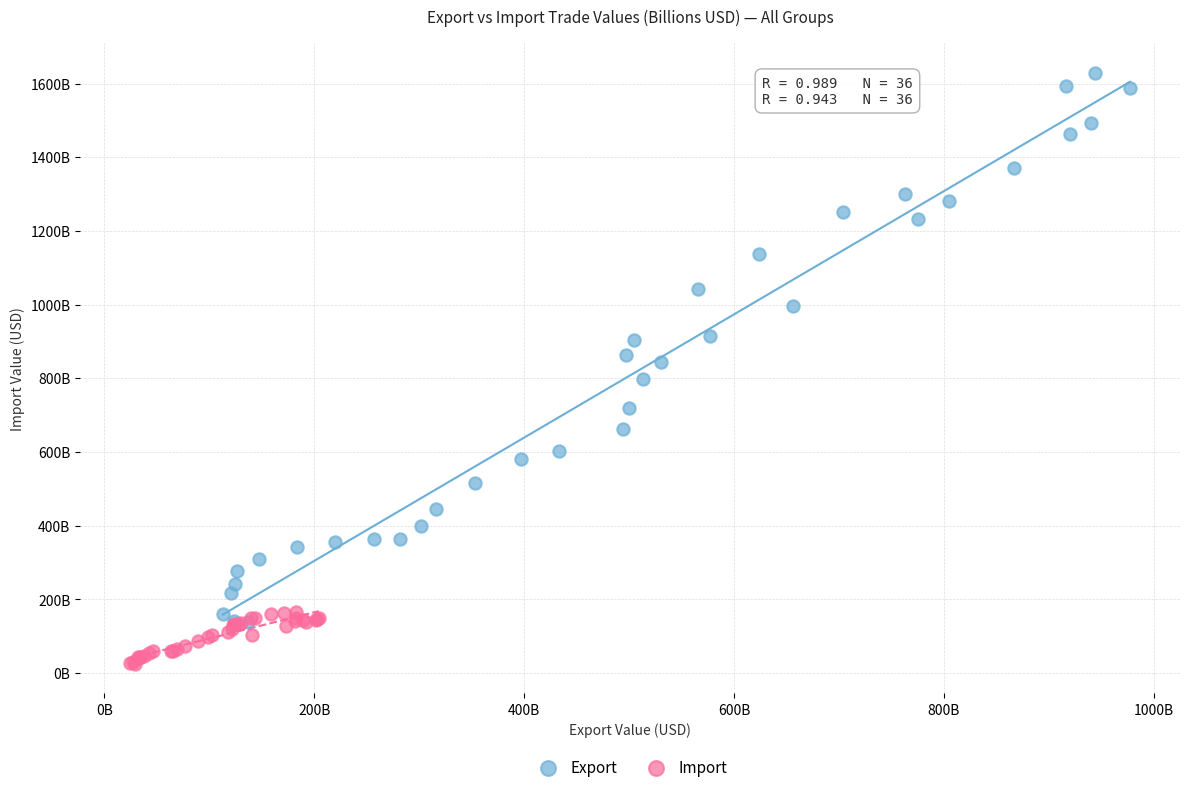

What are all the series names shown in the legend?

Export, Import